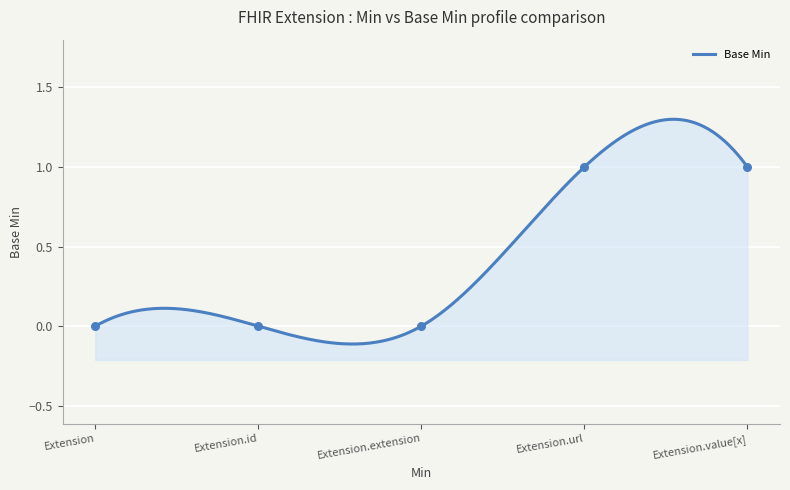

Which has a higher value, Extension.id or Extension.extension?

Extension.id